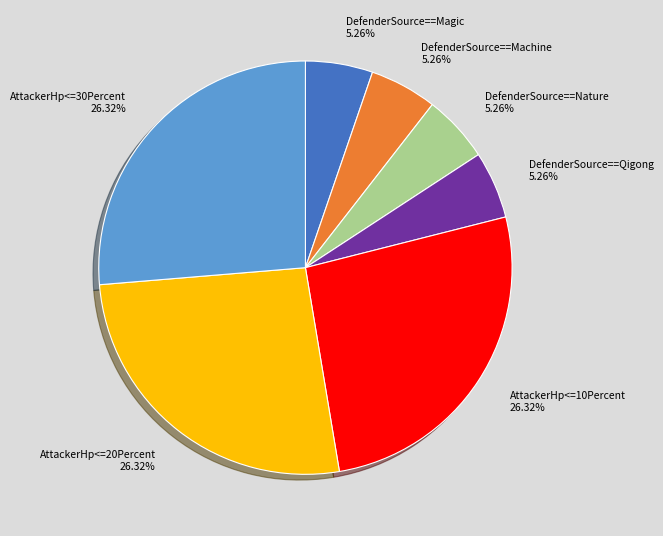

How many segments does this pie chart have?

7